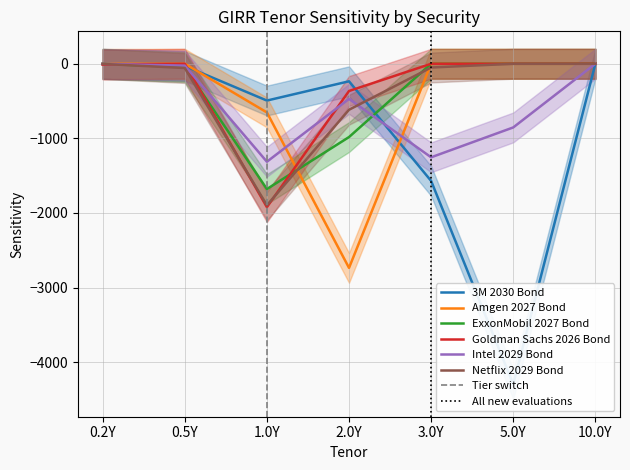

What is the total value across all series at 5.0Y?

-5149.5